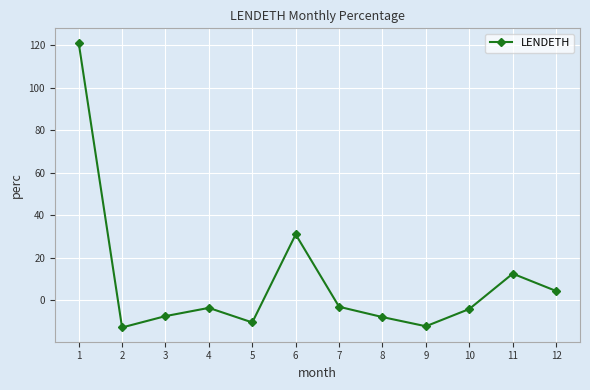

Where is the first local minimum?

2